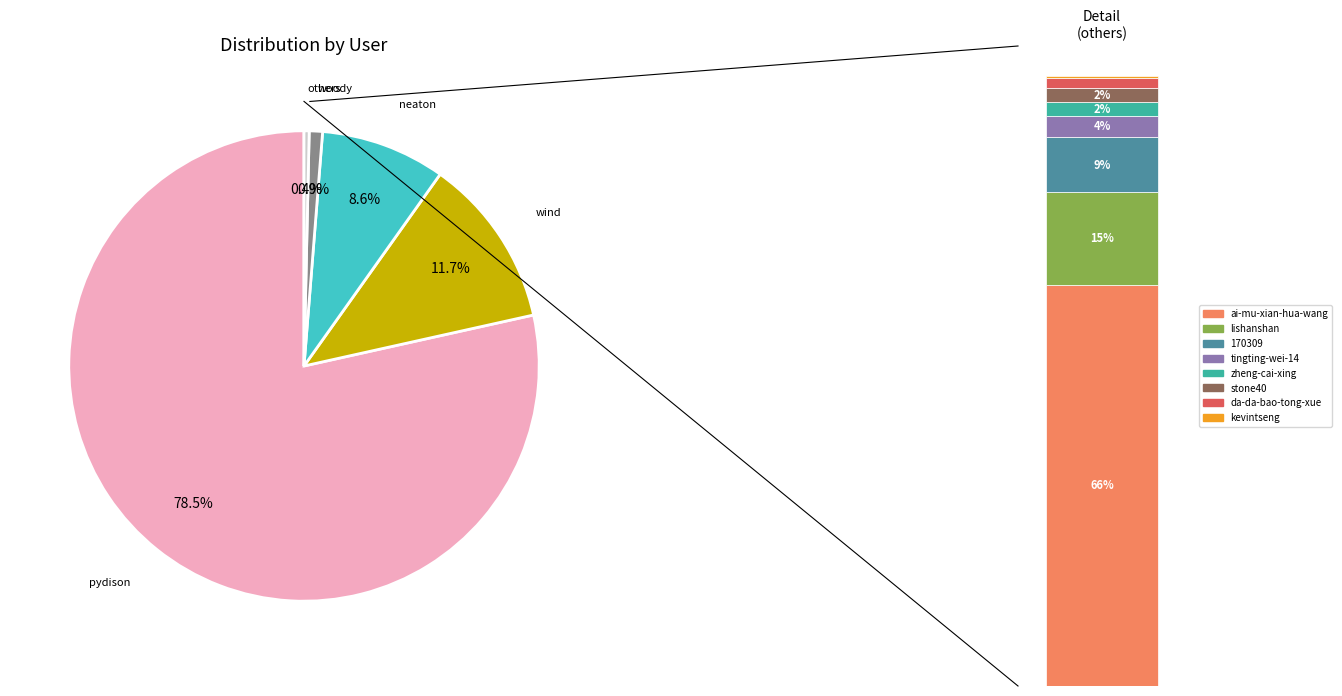

Which has a higher value, 170309 or kevintseng?

170309